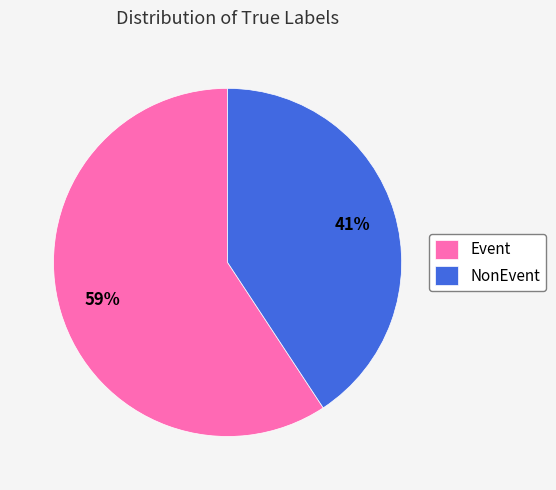

Count the number of slices in the pie.

2